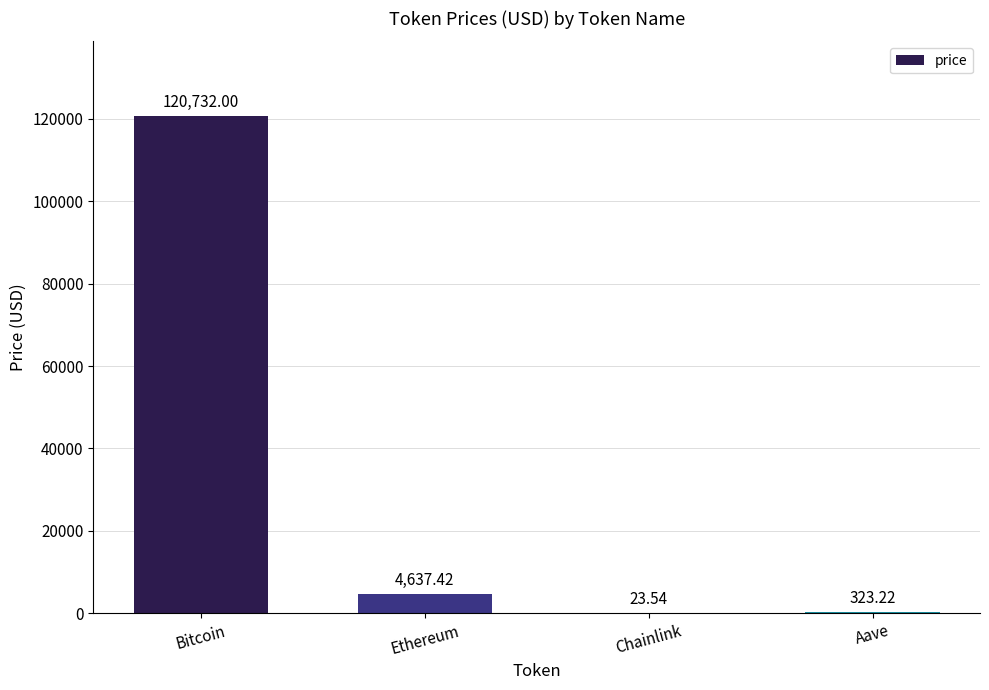

Which category has the highest value across all series?

Bitcoin